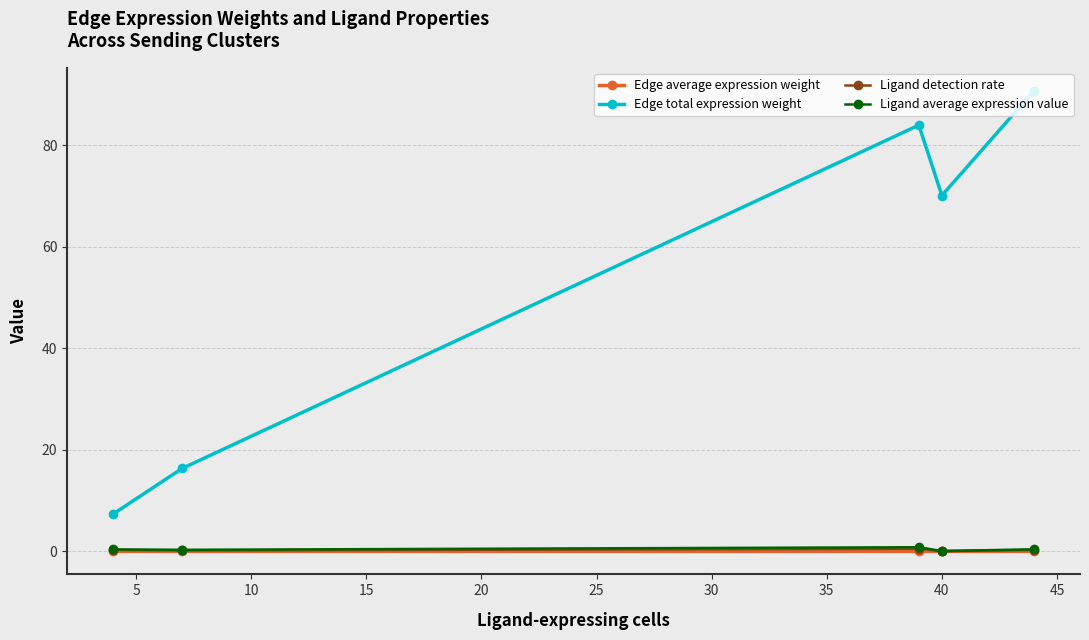

How many lines are shown in the chart?

4